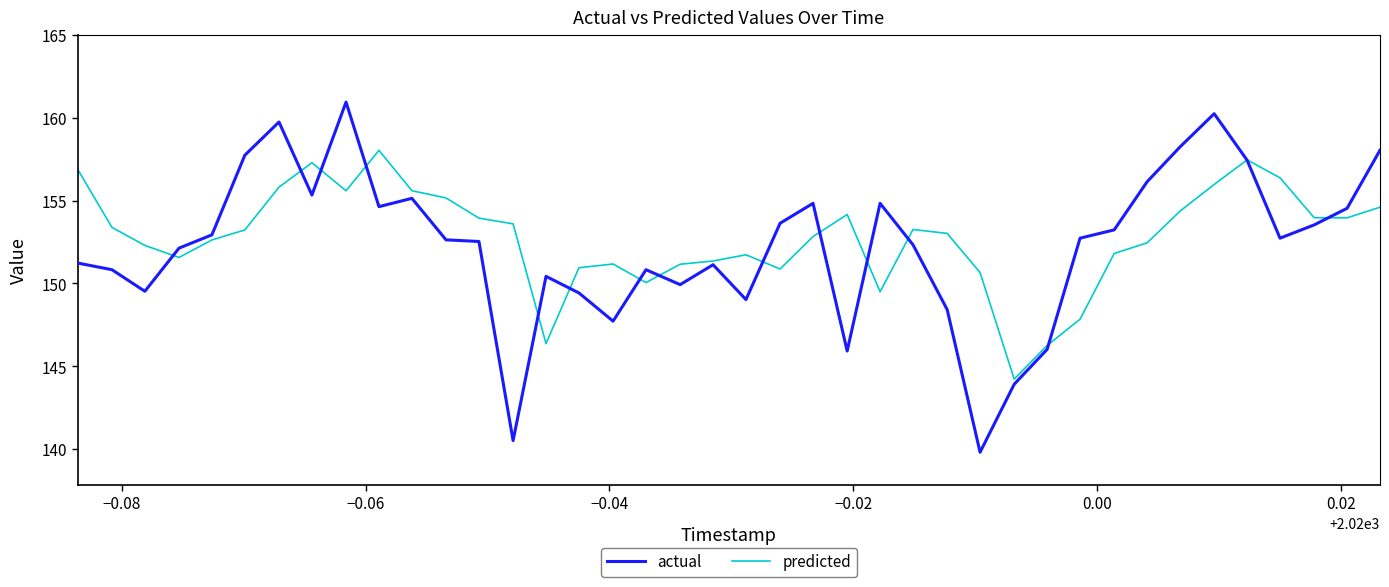

Which series has the widest spread of values?

actual